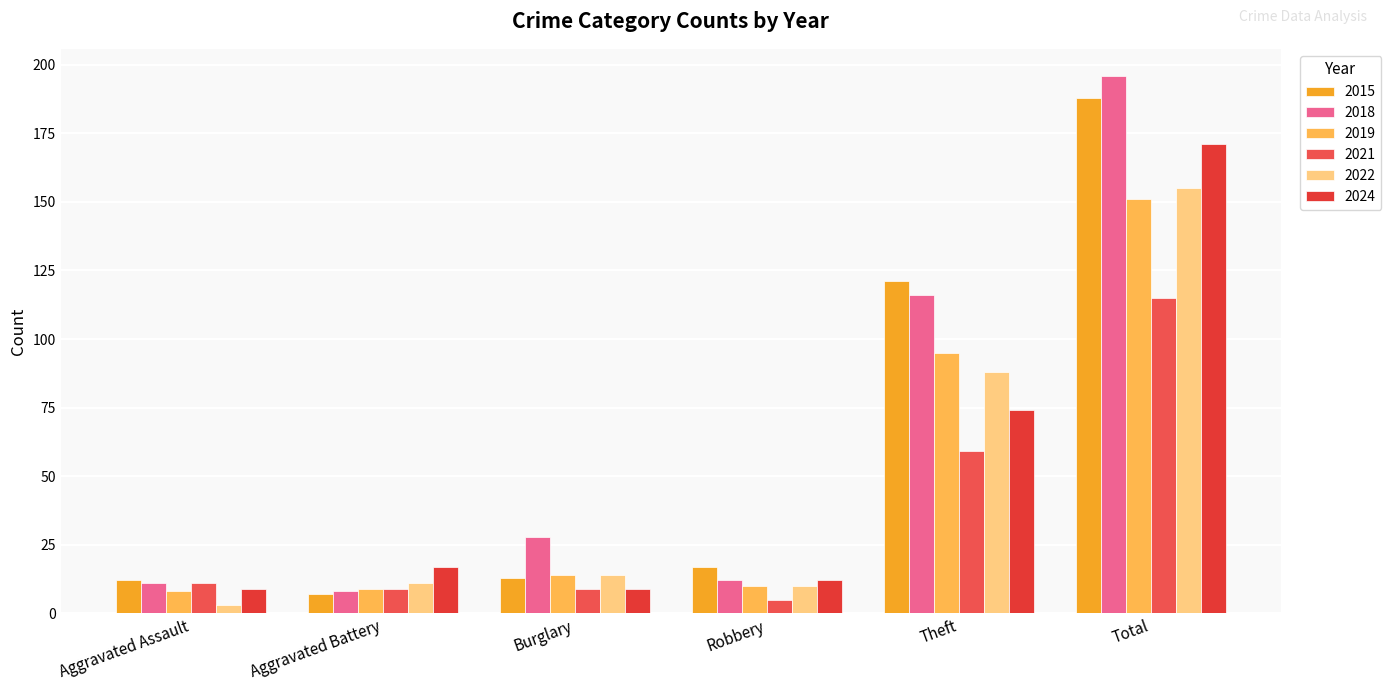

Rank the series at Robbery from lowest to highest value.

2021, 2019, 2022, 2018, 2024, 2015